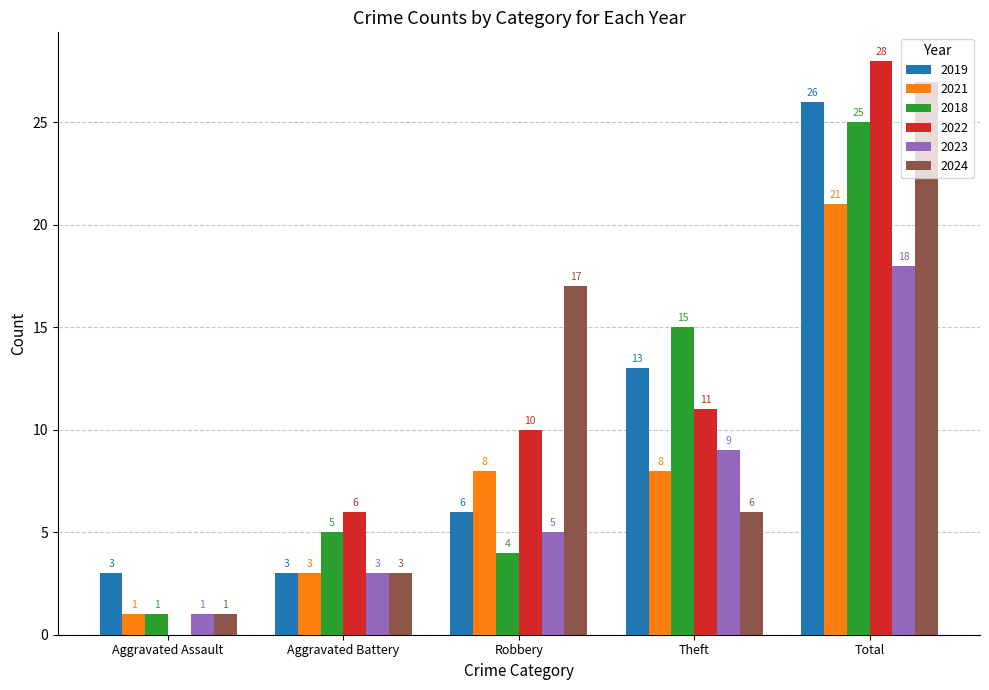

What is the sum of all 2021 values?

41